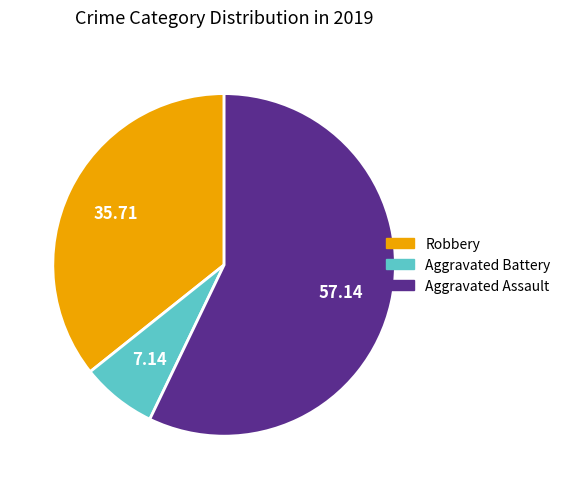

Combined, do Robbery and Aggravated Battery account for over 50%?

No